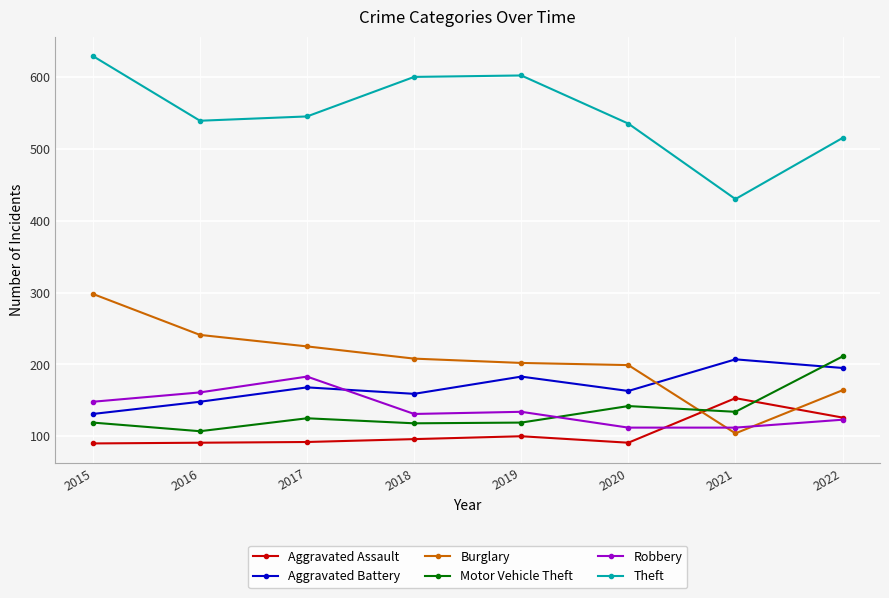

What is the sum of the Motor Vehicle Theft values at 2021 and 2017?

259